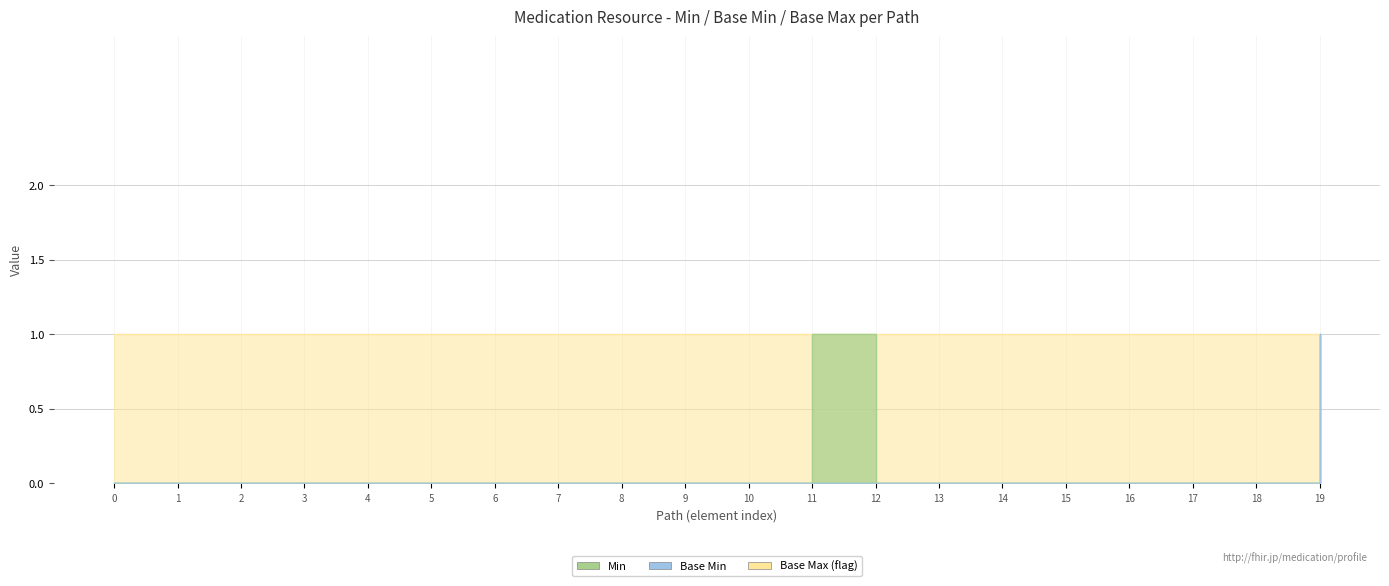

True or false: Min has more than 0 interior local peaks.

True